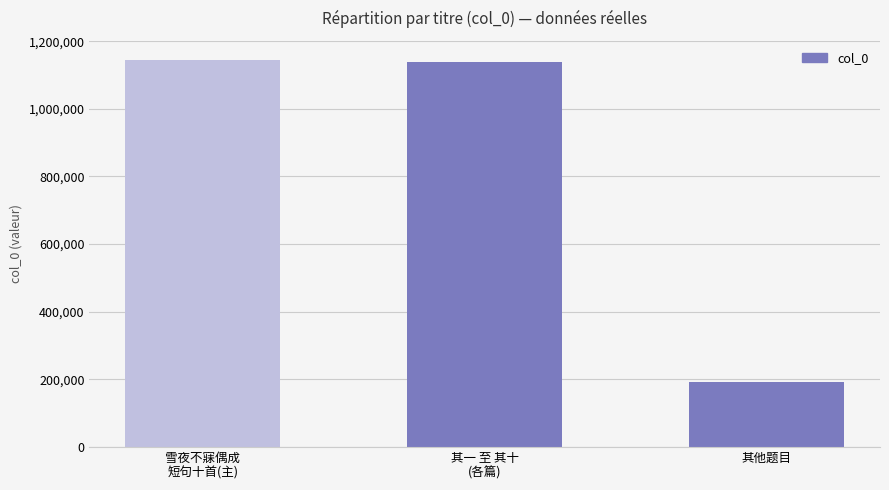

True or false: the data shows 1795168 at 雪夜不寐偶成
短句十首(主).

False